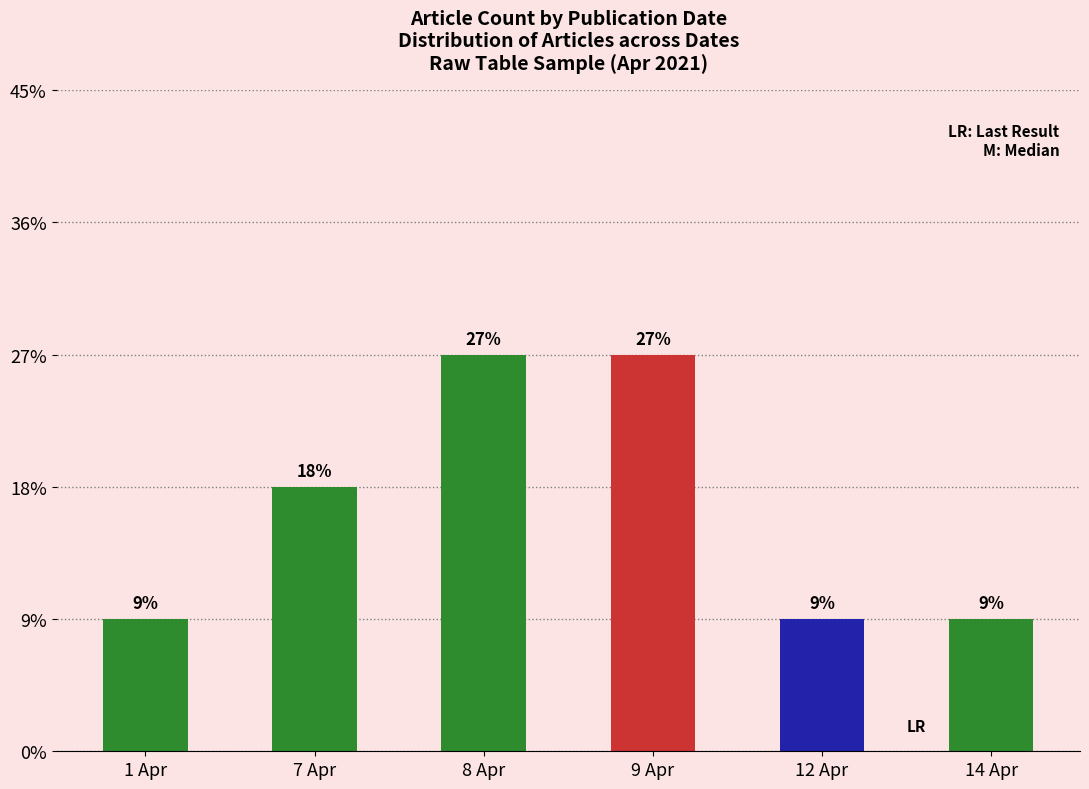

What is the change in value from 1 Apr to 7 Apr?

+1